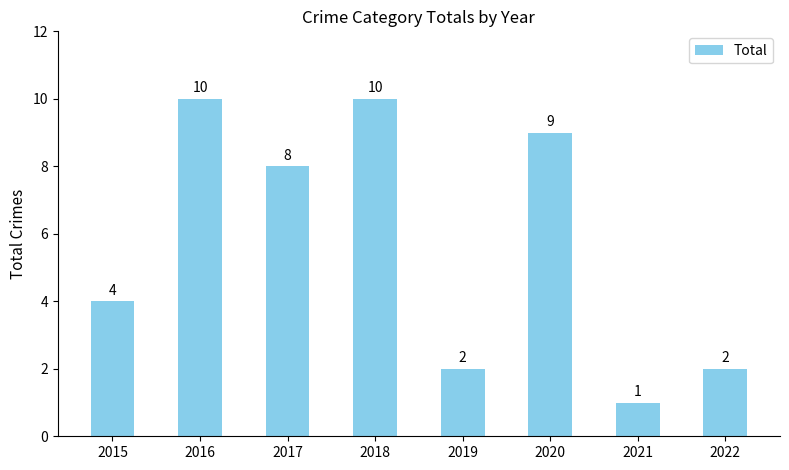

What is the value of the 2nd bar from the left?

10